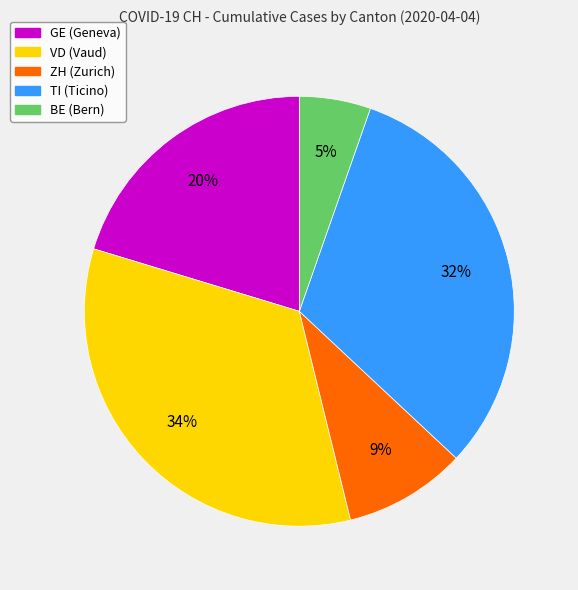

Is there a majority slice in this chart?

No